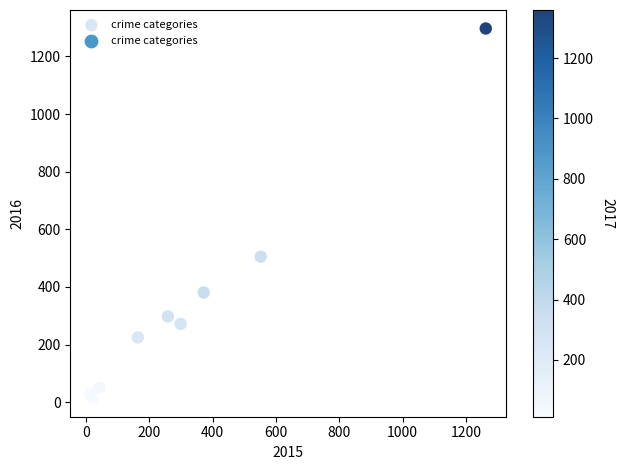

What Y value in the scatter plot is closest to 655?

505